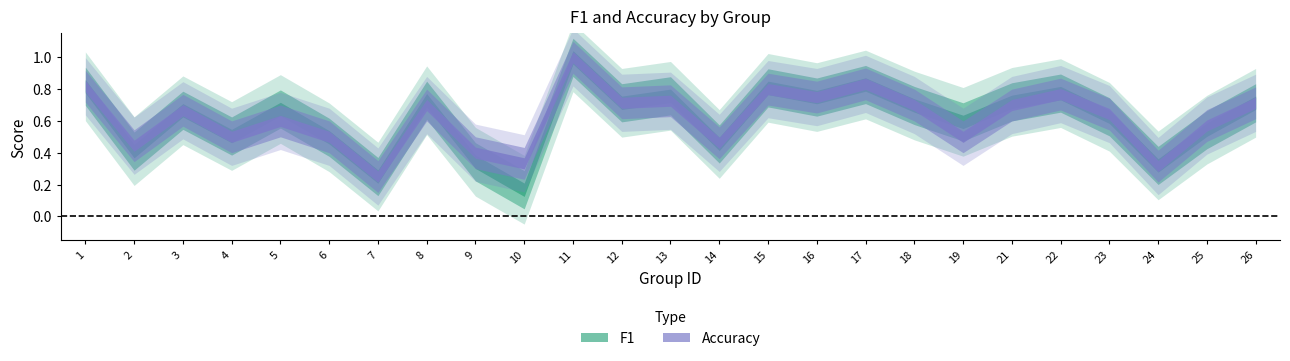

Reading left to right, transcribe all the data shown in this chart.

f1: 0.8	0.4	0.7	0.5	0.7	0.5	0.2	0.7	0.3	0.2	1.0	0.7	0.8	0.5	0.8	0.8	0.8	0.7	0.6	0.7	0.8	0.6	0.3	0.5	0.7
accuracy: 0.8	0.4	0.7	0.5	0.6	0.5	0.2	0.7	0.4	0.3	1.0	0.7	0.7	0.5	0.8	0.8	0.8	0.7	0.5	0.7	0.8	0.6	0.3	0.6	0.7